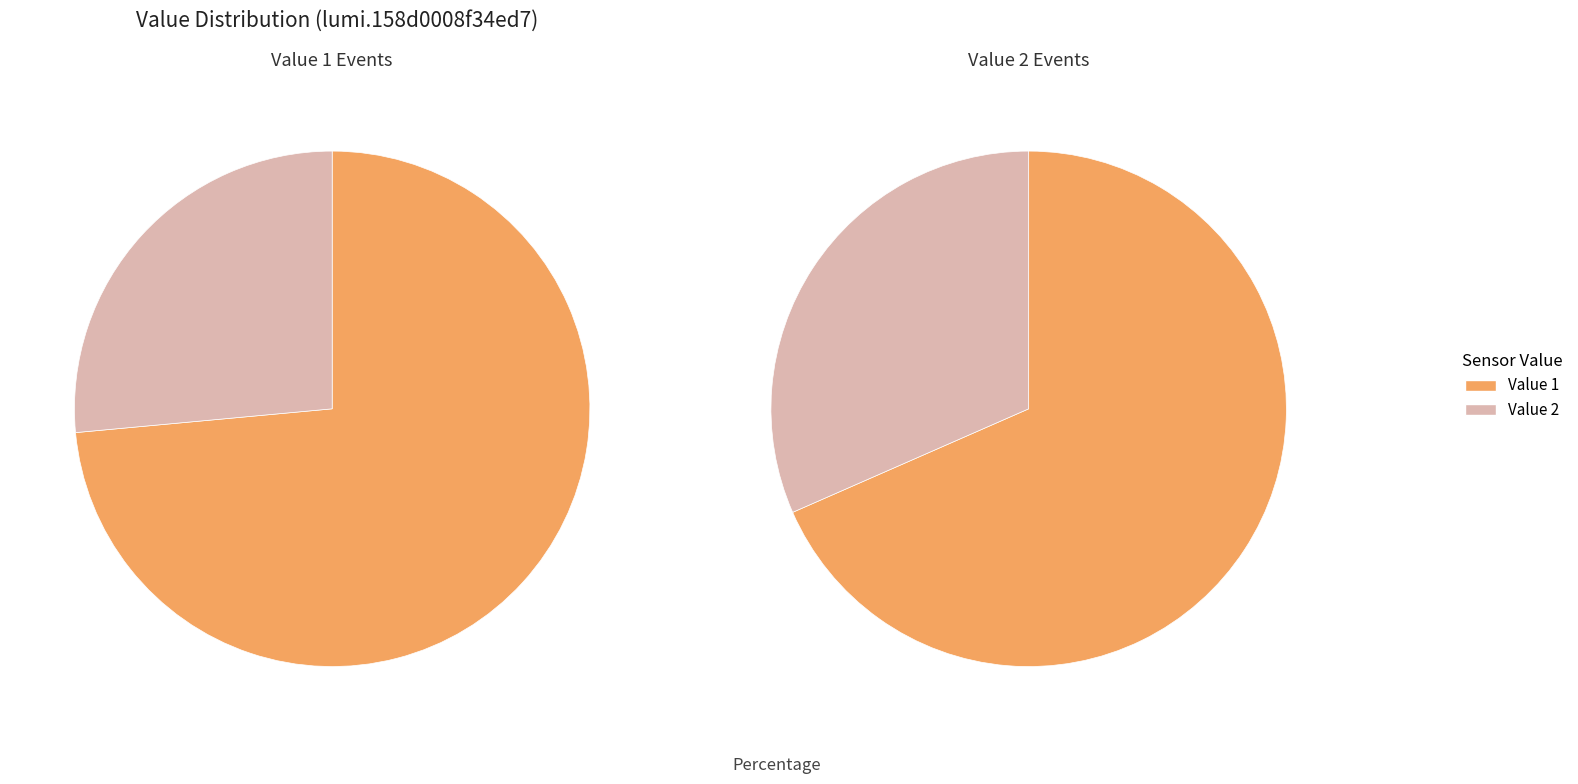

To the nearest percent, what is the average slice percentage?

50%